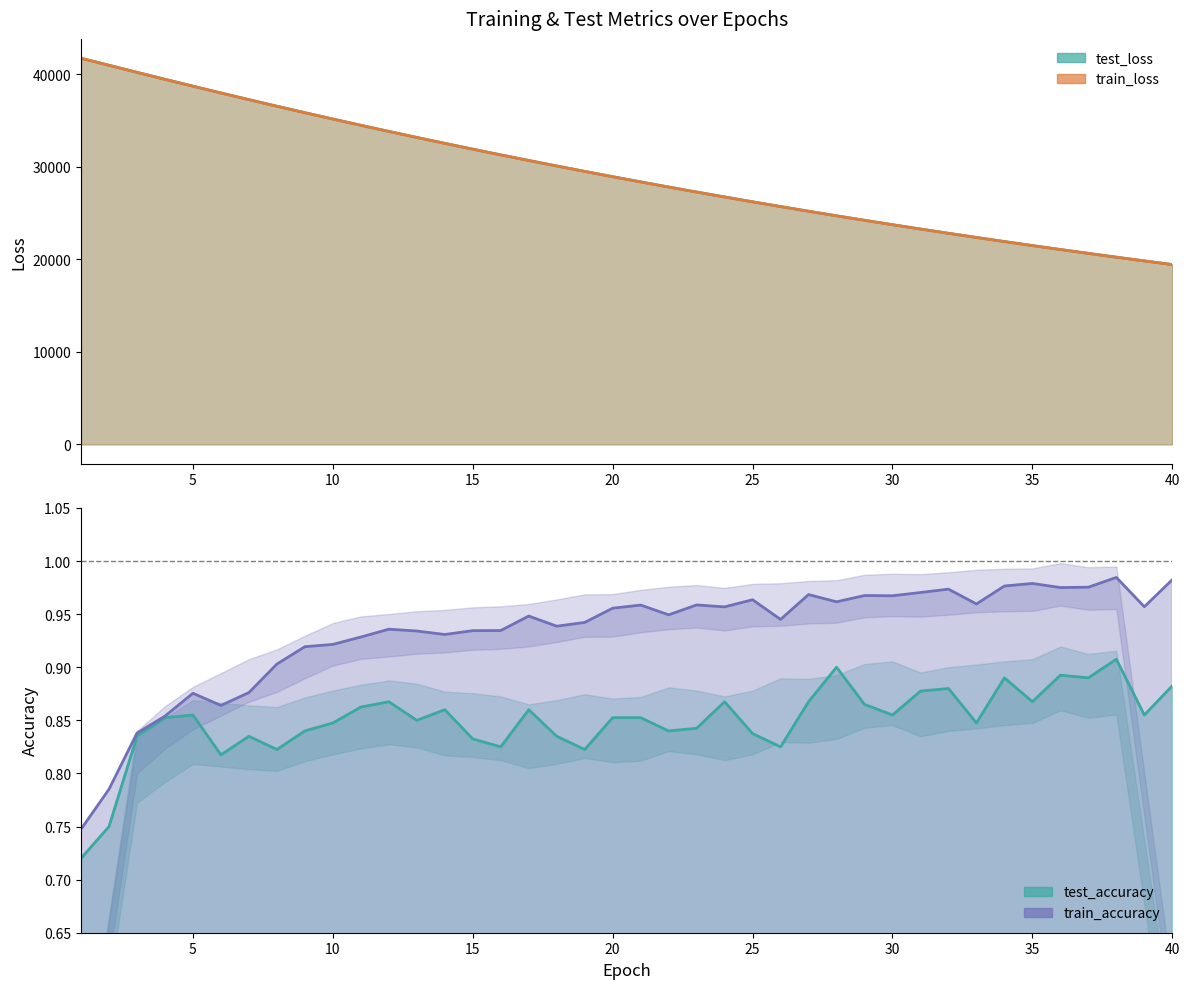

Which series has the largest total across all categories?

test_loss